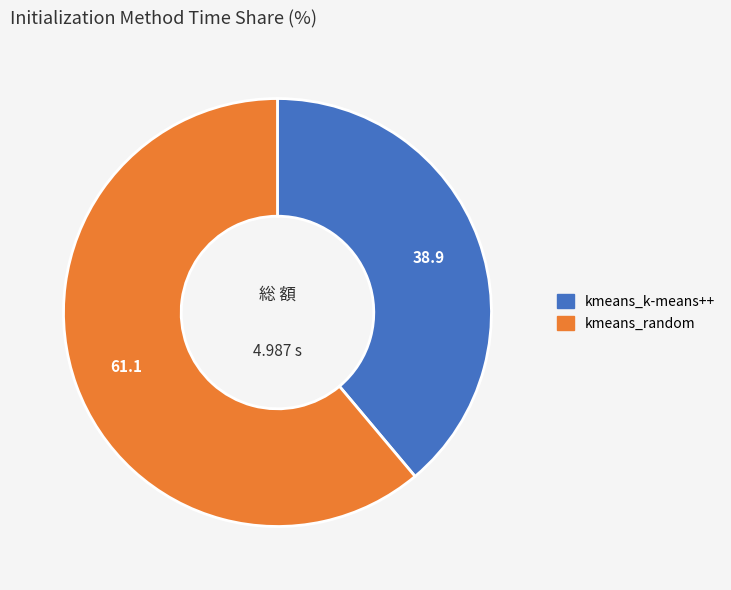

Approximately how many times larger is the value at kmeans_k-means++ compared to kmeans_random?

0.6